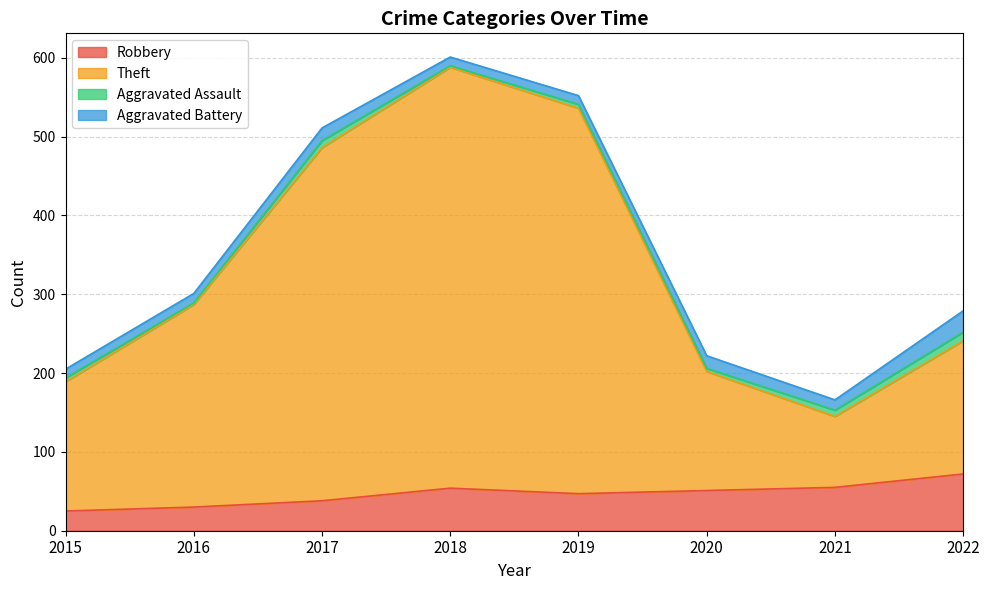

The Robbery series shows 54 at 2018. True or false?

True